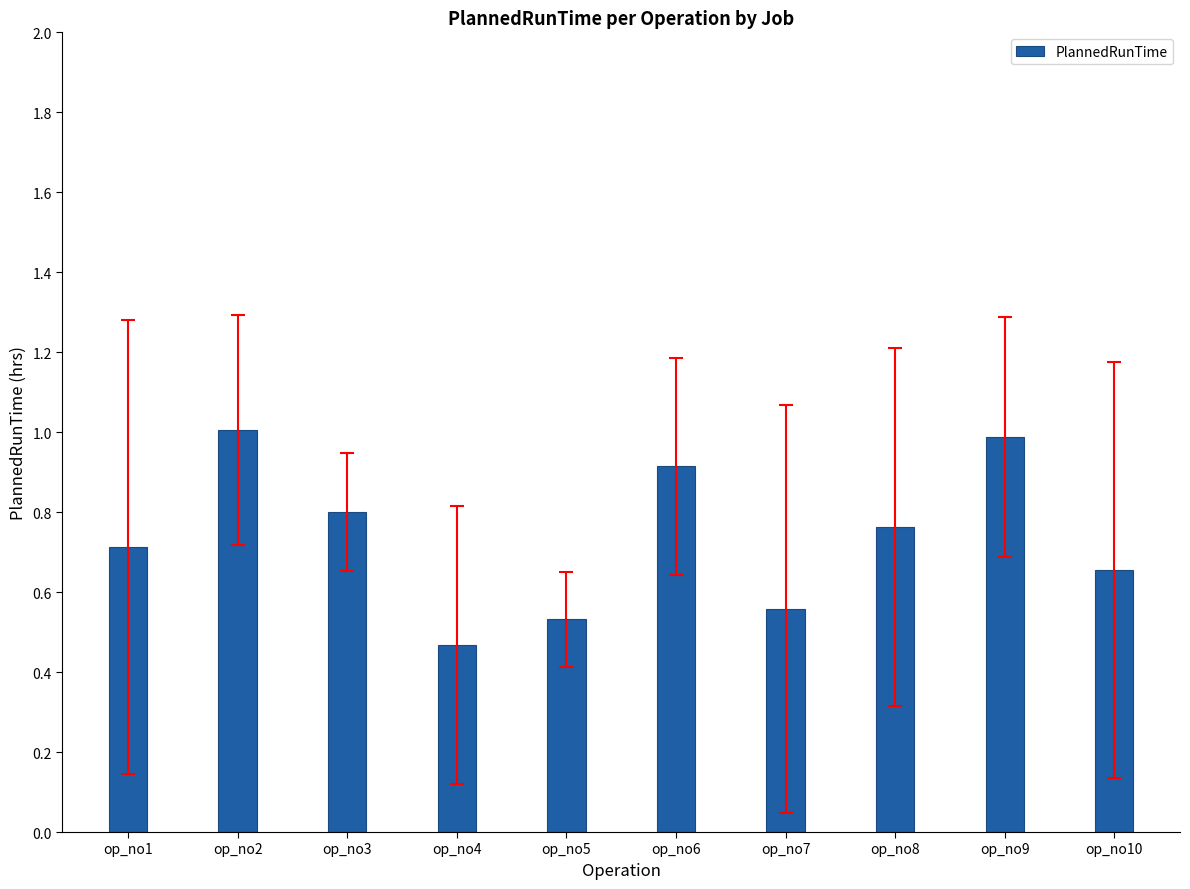

What is the sum of the values at op_no9 and op_no10?

1.6